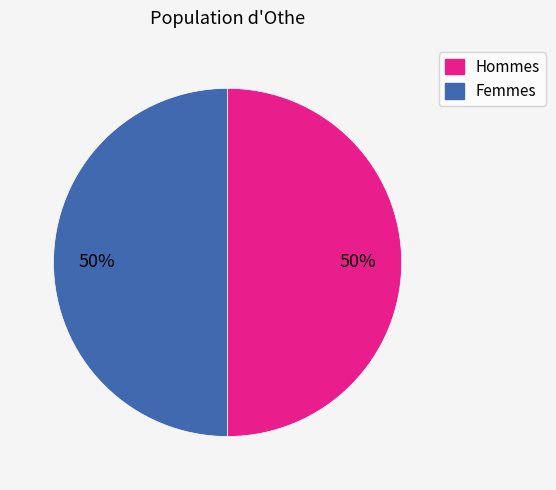

How many slices are in this pie chart?

2